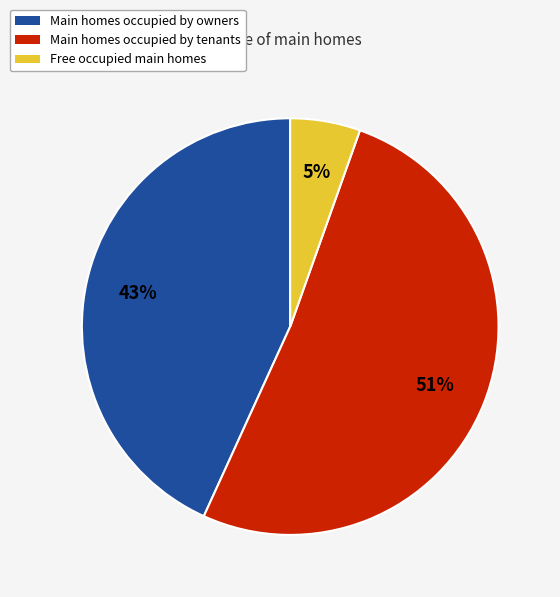

Count the number of slices in the pie.

3